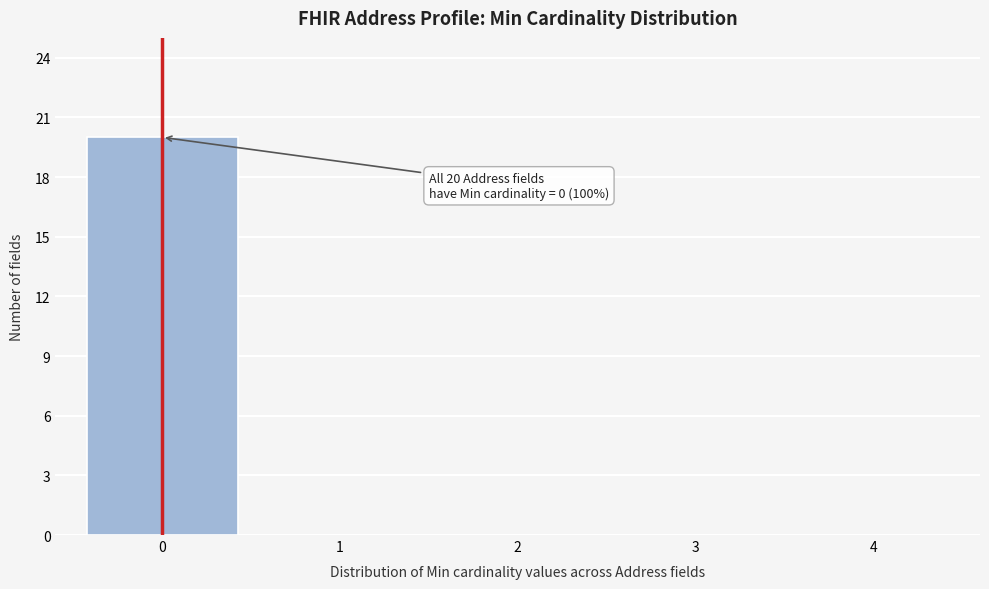

Reading left to right, extract all data points from this chart.

0=20	1=0	2=0	3=0	4=0